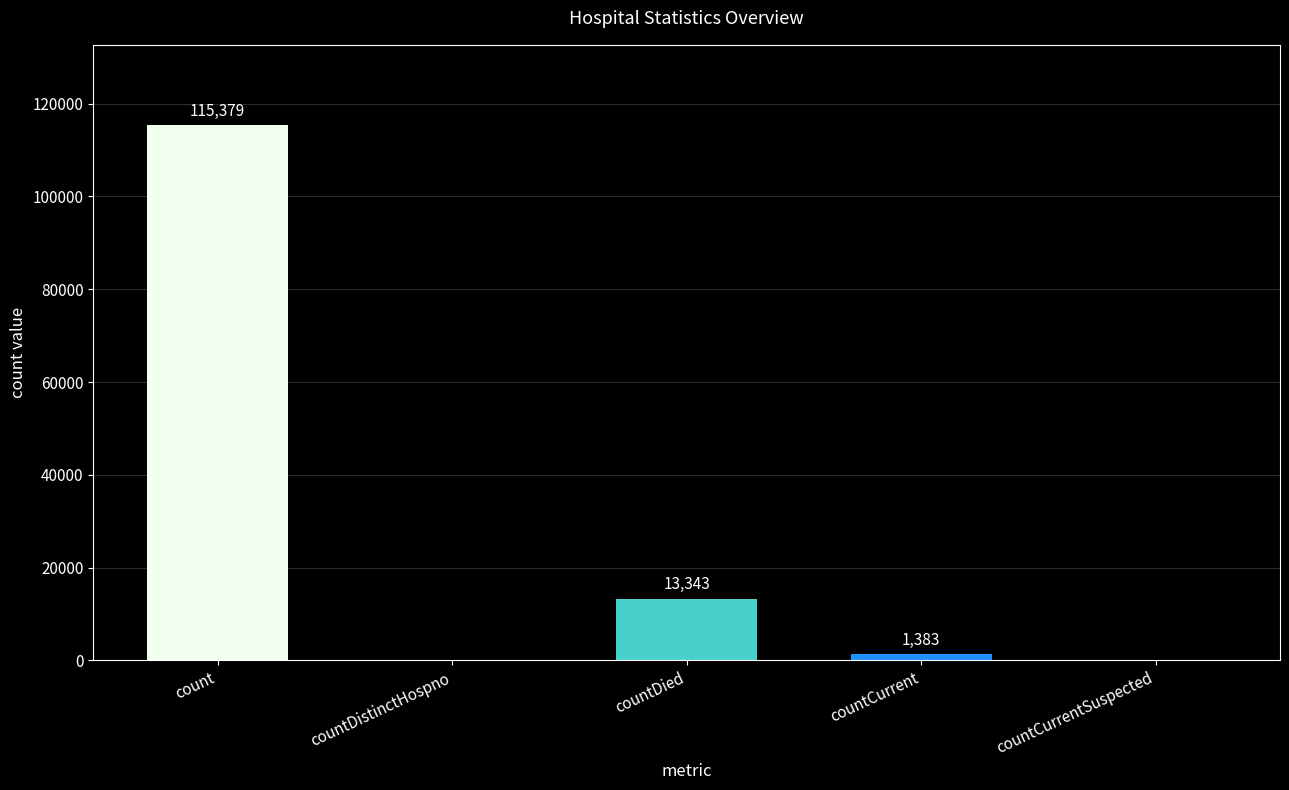

Where does the data first go above 1383?

count